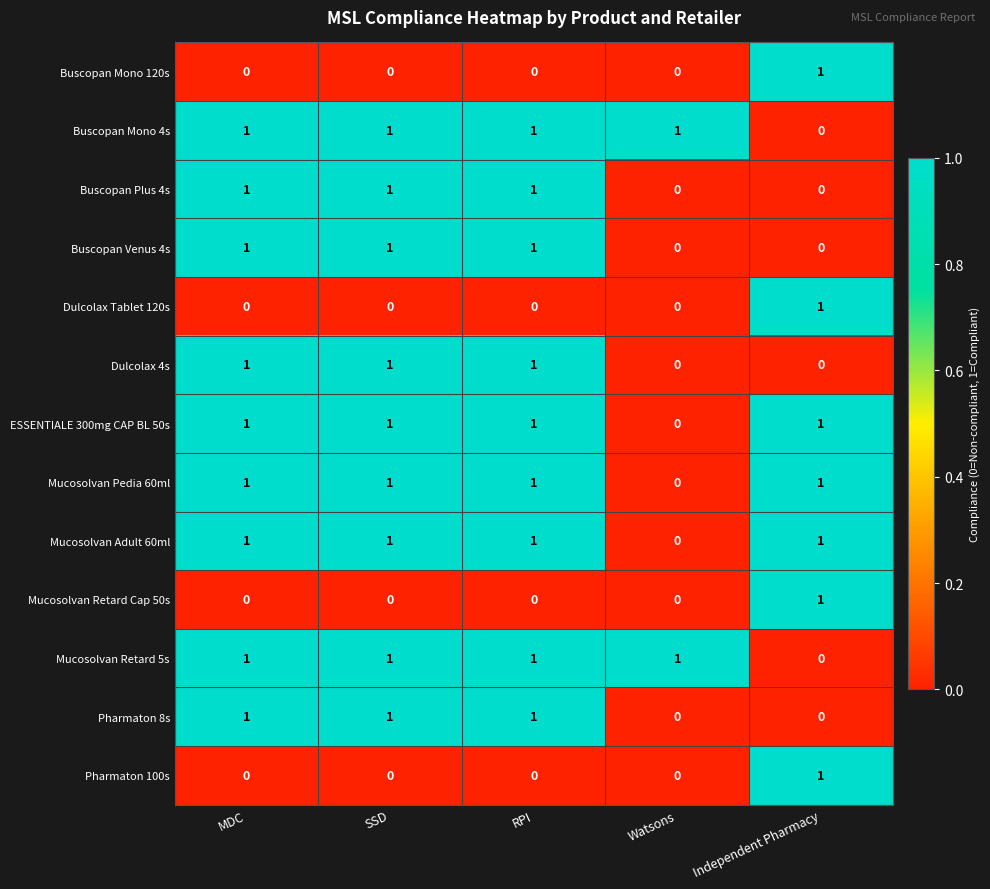

Is it true that ESSENTIALE 300mg CAP BL 50s equals 0 at Watsons?

True